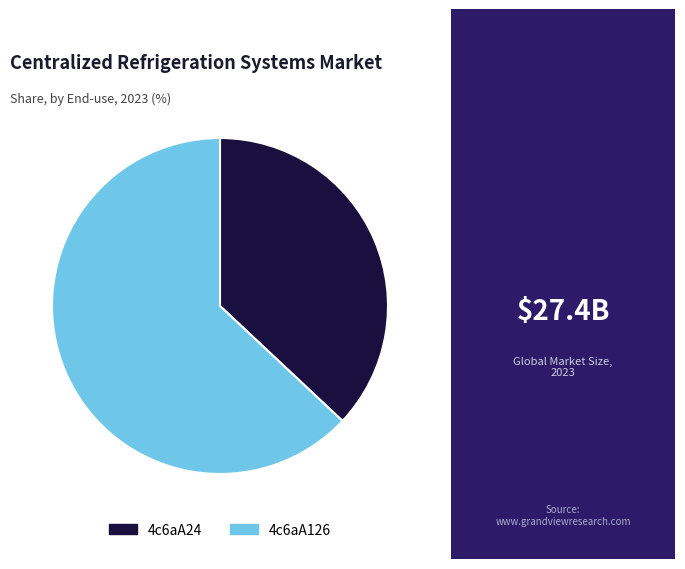

Between 4c6aA126 and 4c6aA24, which is larger?

4c6aA126